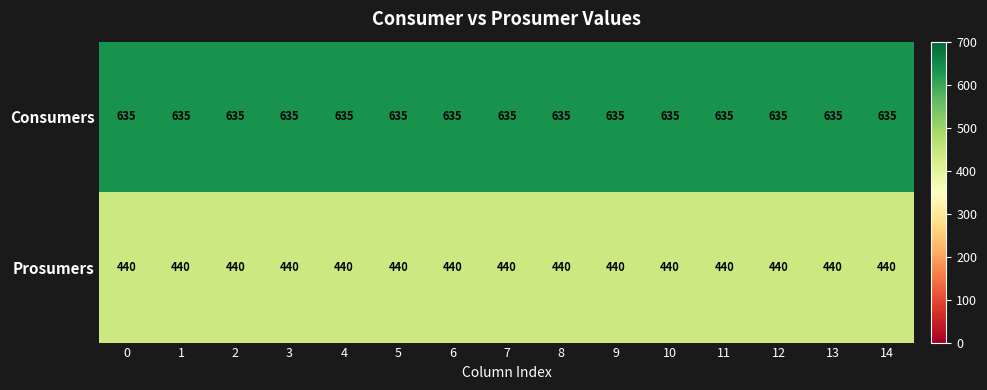

What is the maximum value shown in the chart?

635